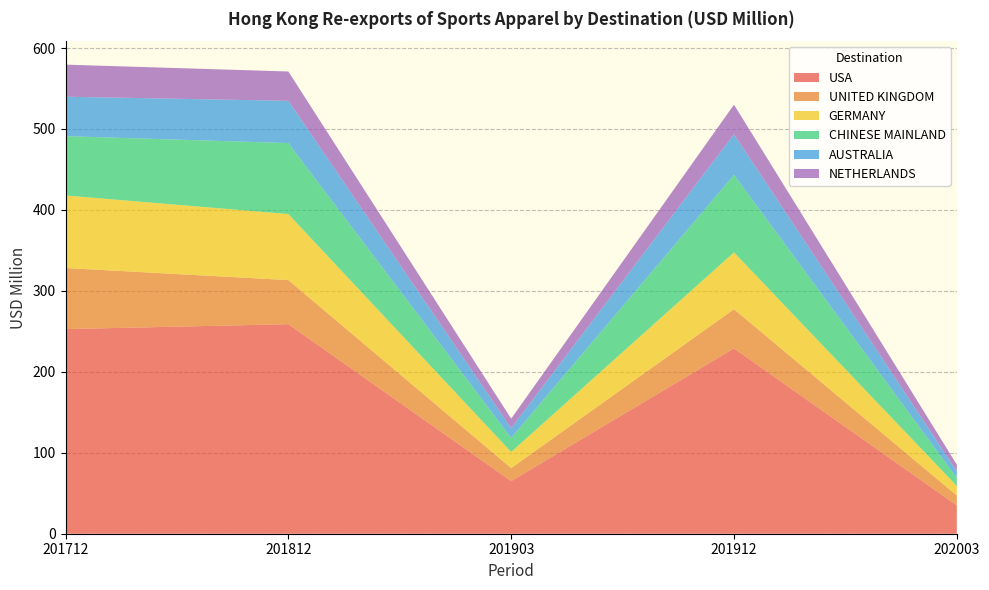

Reading right to left, extract all data points from this chart.

USA: 35.0	229.0	65.0	258.9	252.8
UNITED KINGDOM: 12.2	48.4	16.1	54.5	75.5
GERMANY: 11.8	70.2	19.9	81.6	89.7
CHINESE MAINLAND: 9.9	95.8	17.3	87.7	73.3
AUSTRALIA: 8.3	50.1	12.1	52.2	48.7
NETHERLANDS: 8.2	36.6	11.7	36.2	39.6